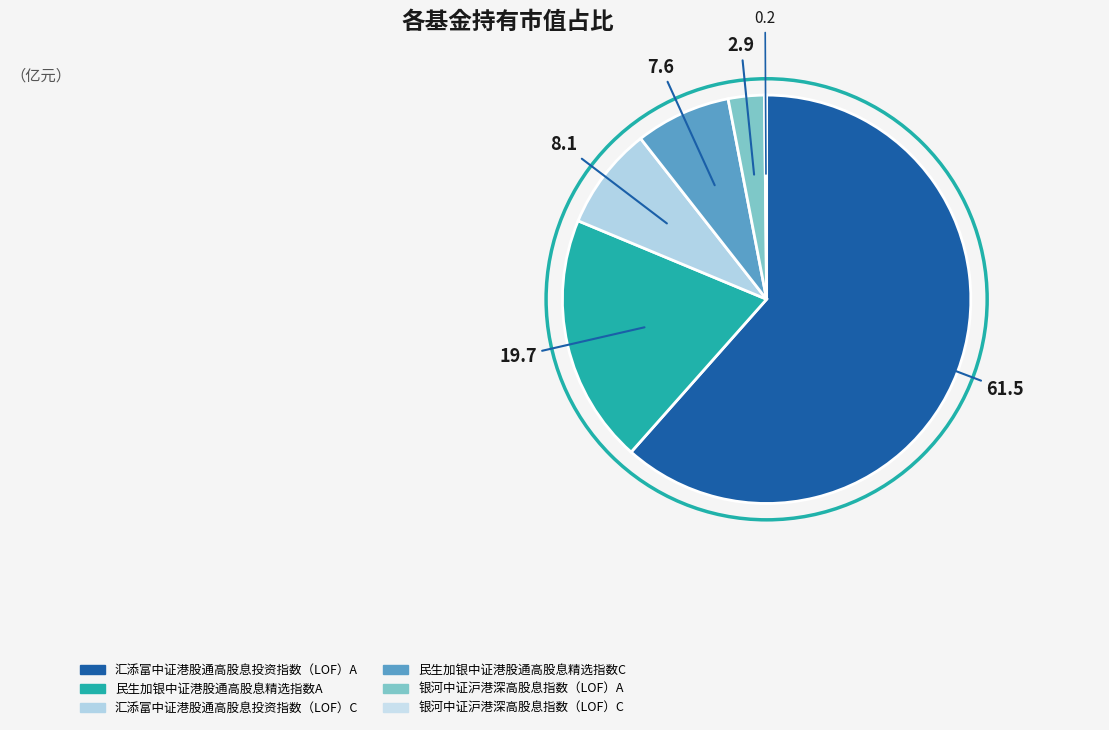

How many slices are in this pie chart?

6